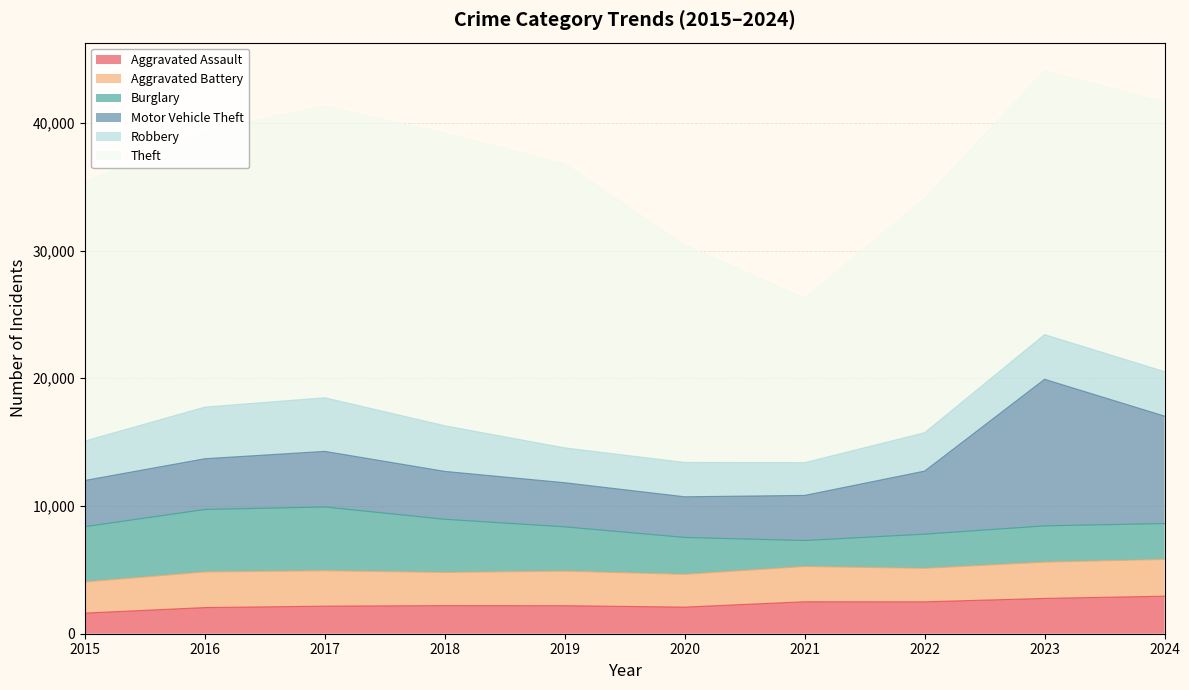

What is the average value of the Robbery series?

3285